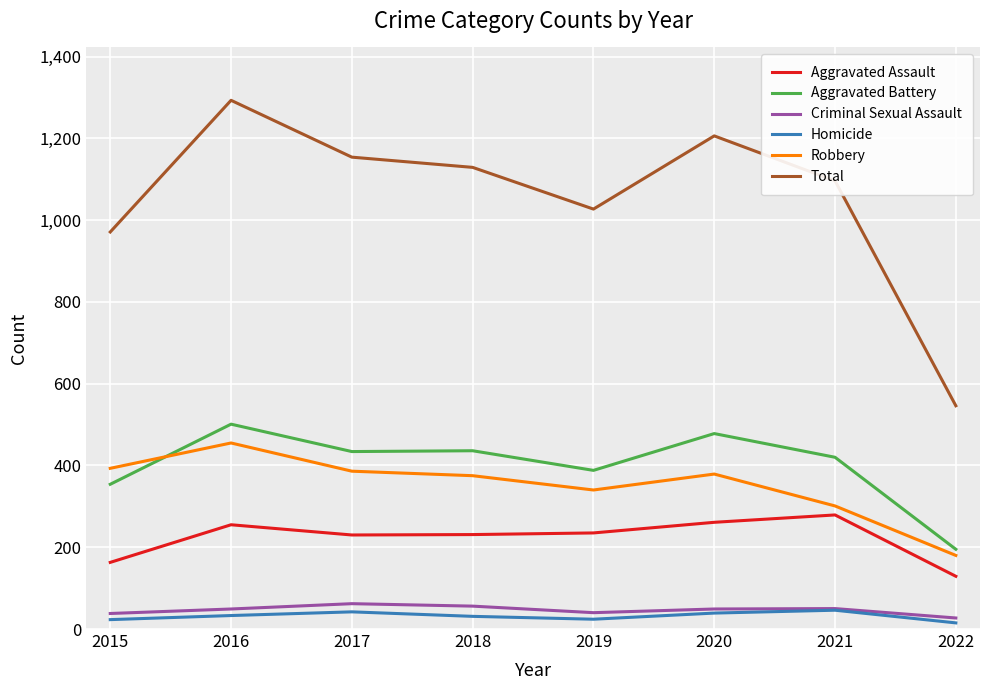

Which series has the largest total across all categories?

Total